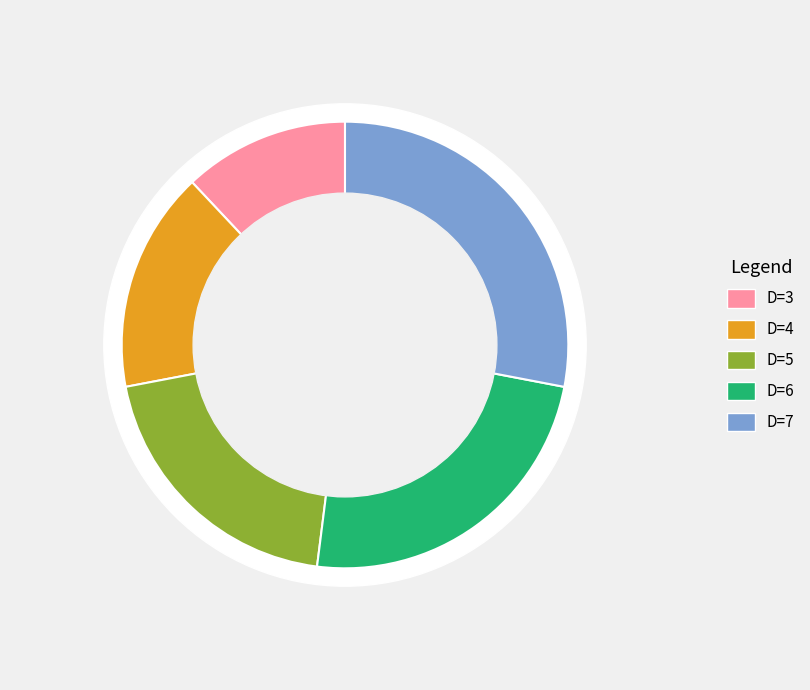

To the nearest percent, what is the average slice percentage?

20%